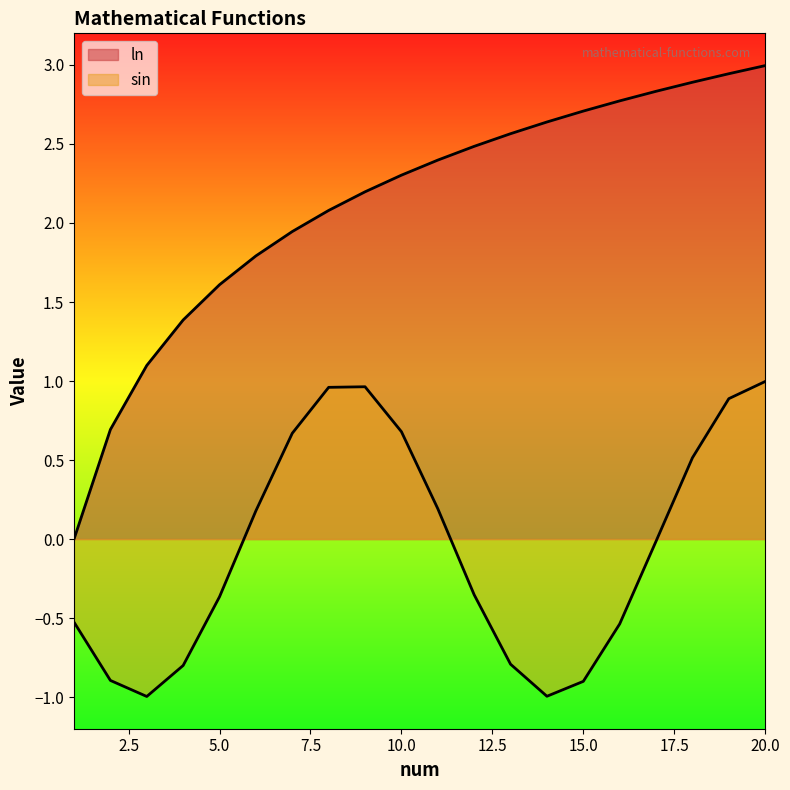

What is the minimum value shown in the chart?

-1.0